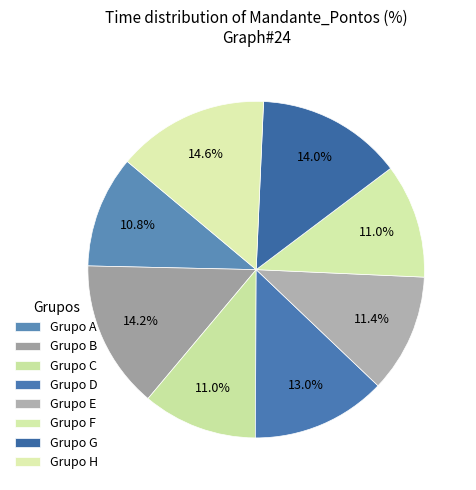

To the nearest percent, what percentage of the pie is Grupo E?

11%